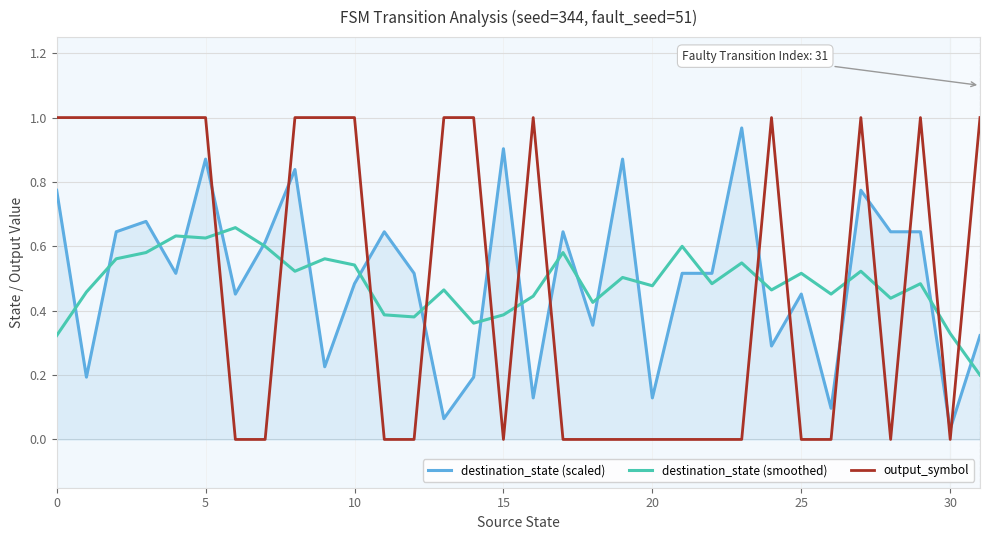

How many intersections are there between destination_state (scaled) and output_symbol?

14